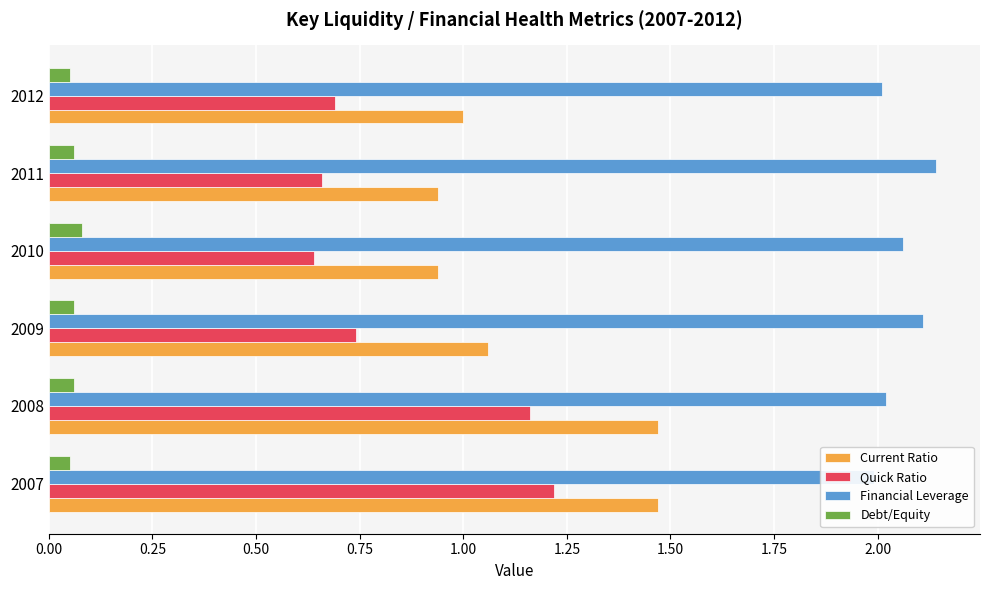

What is the lowest value of the Current Ratio series?

0.9